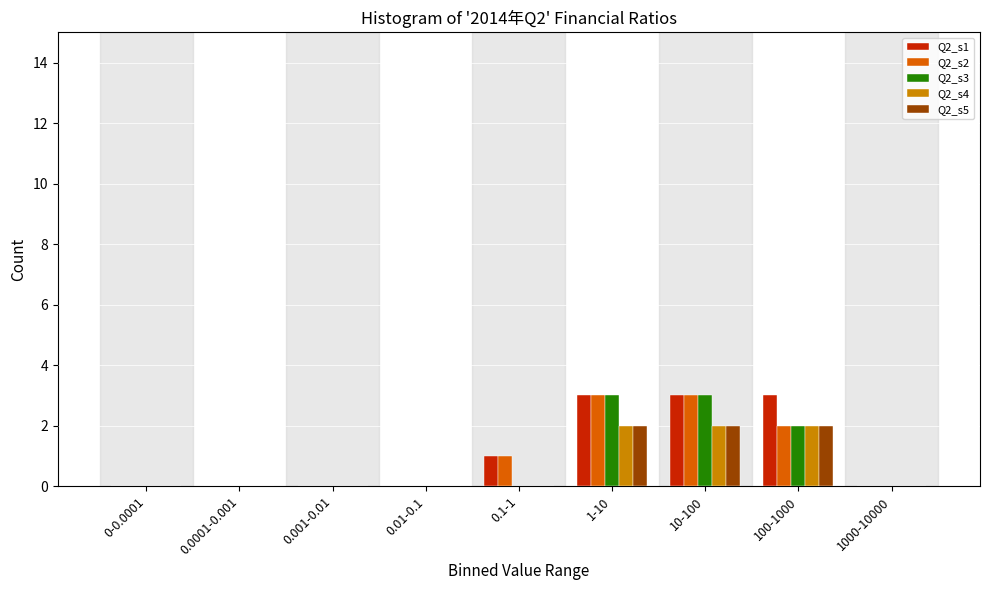

What is the maximum value shown in the chart?

3